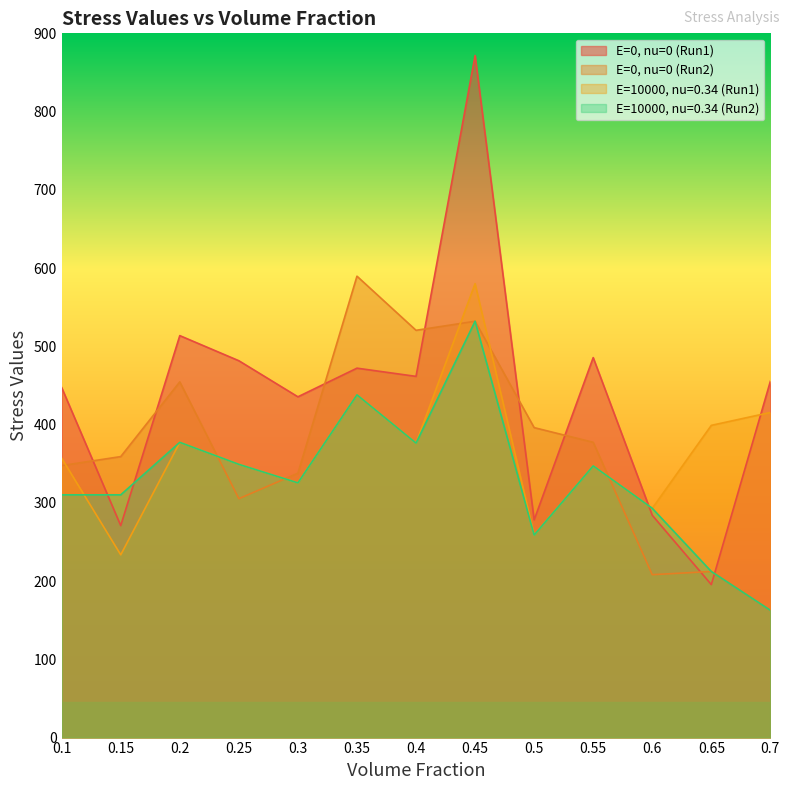

What is the difference between the maximum and minimum values in the E=10000, nu=0.34 (Run2) series?

369.4